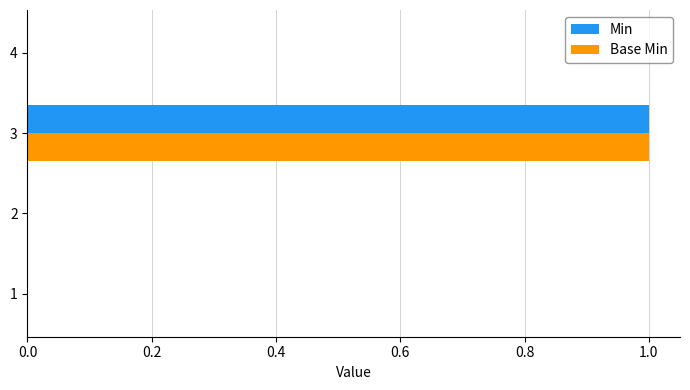

At which category is the sum across all series the highest?

3